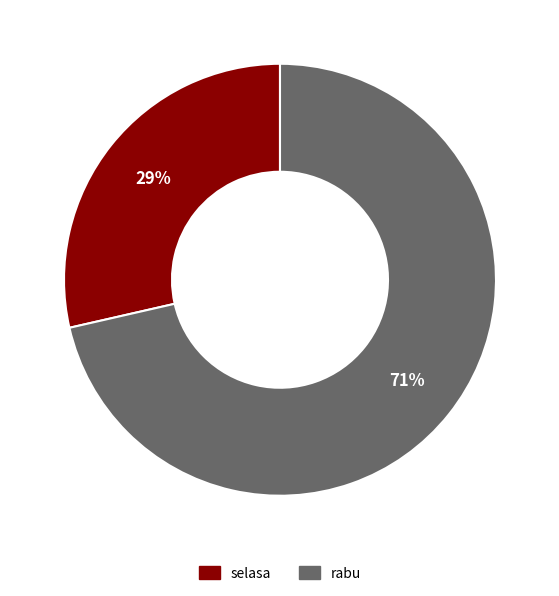

True or false: selasa accounts for 29% of the total.

True